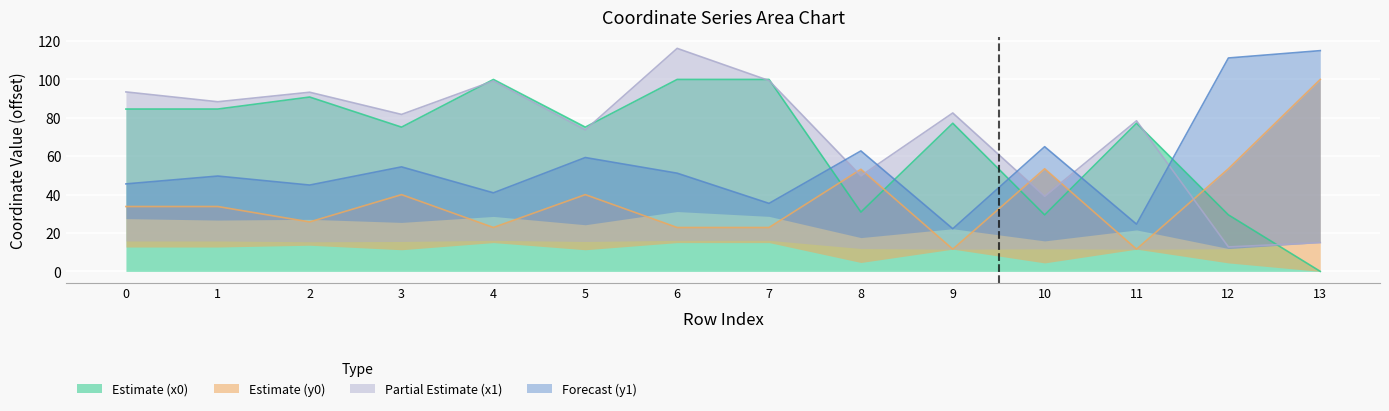

What is the difference between the maximum and minimum values in the x1 series?

103.4